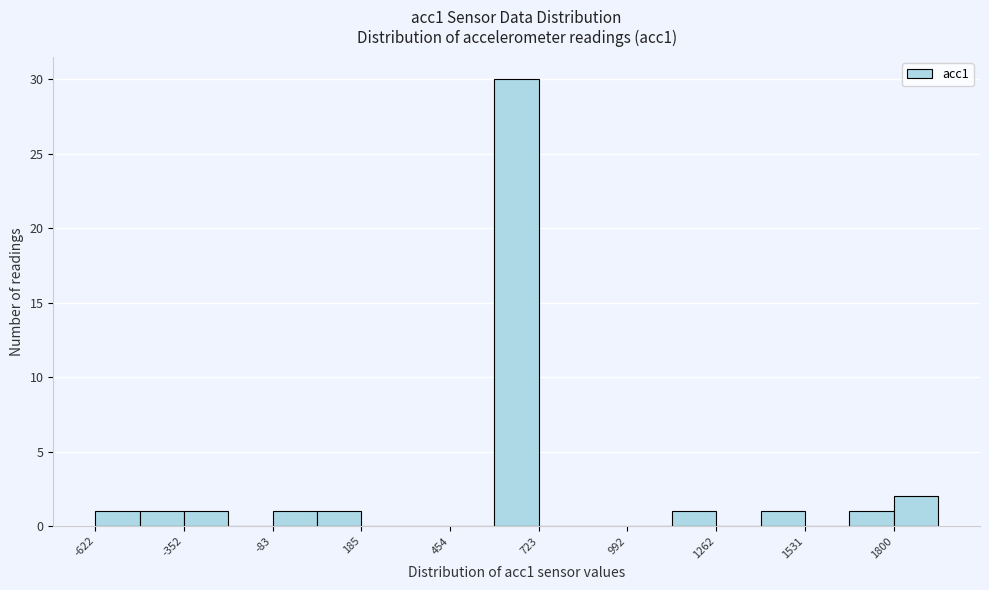

Read against the x-axis, roughly where is the centre of the tallest bar?

650